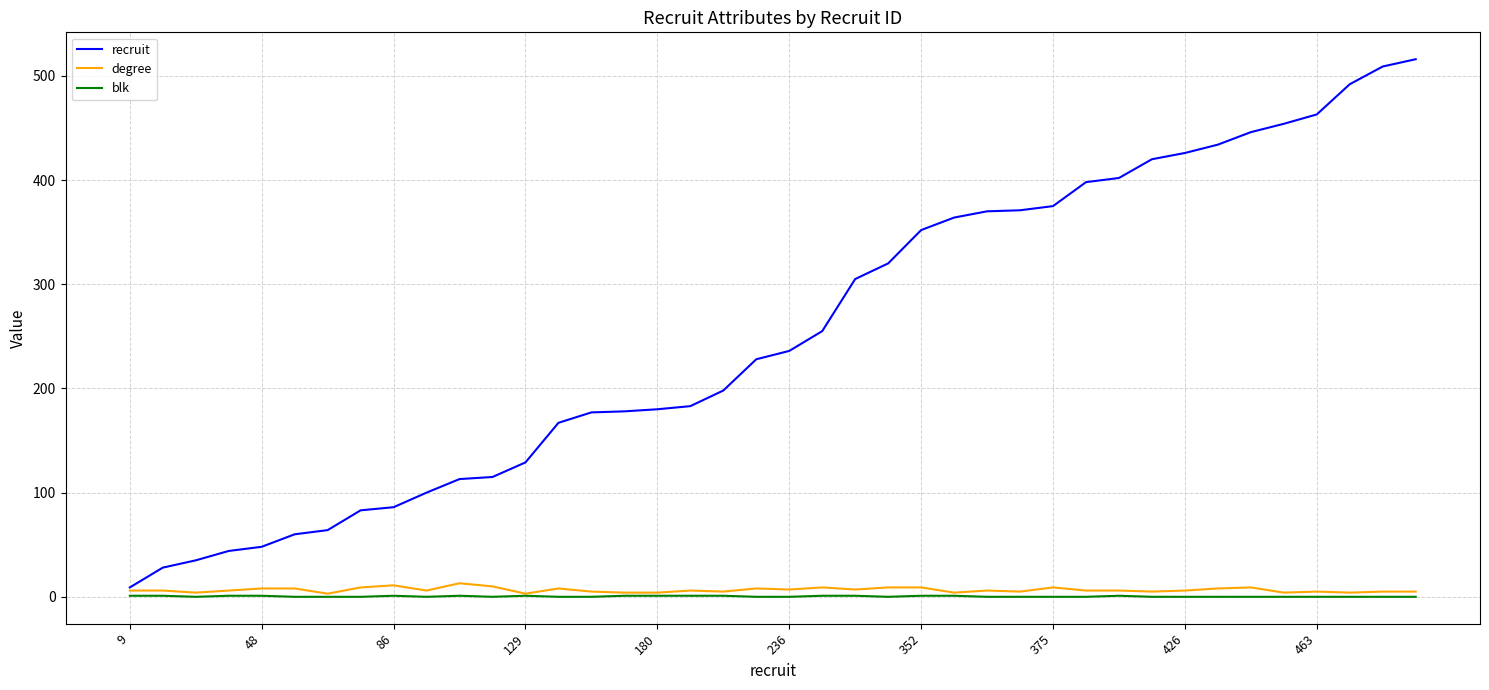

How many lines are shown in the chart?

3